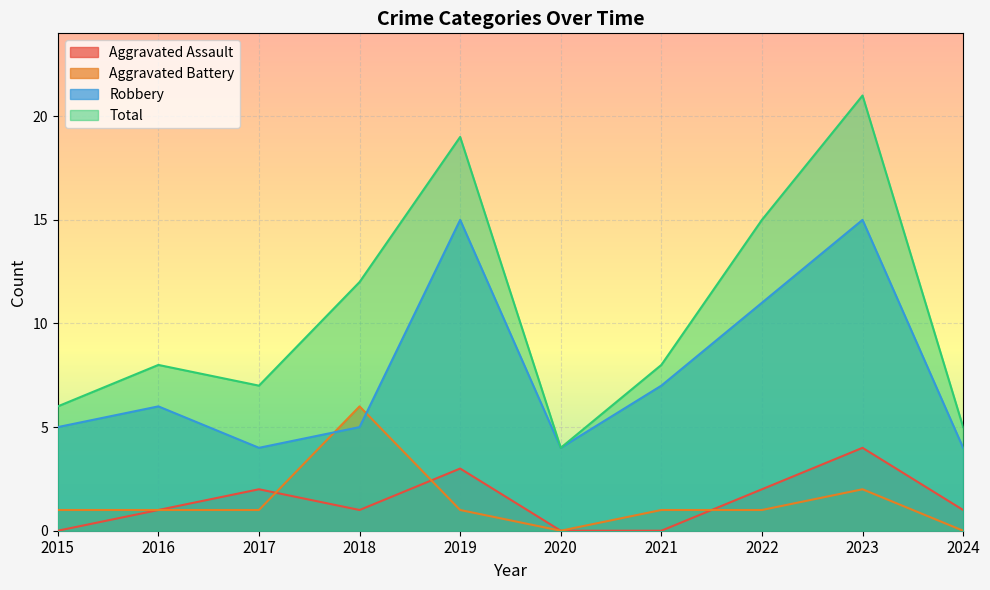

At which label does Aggravated Assault reach its minimum?

2015